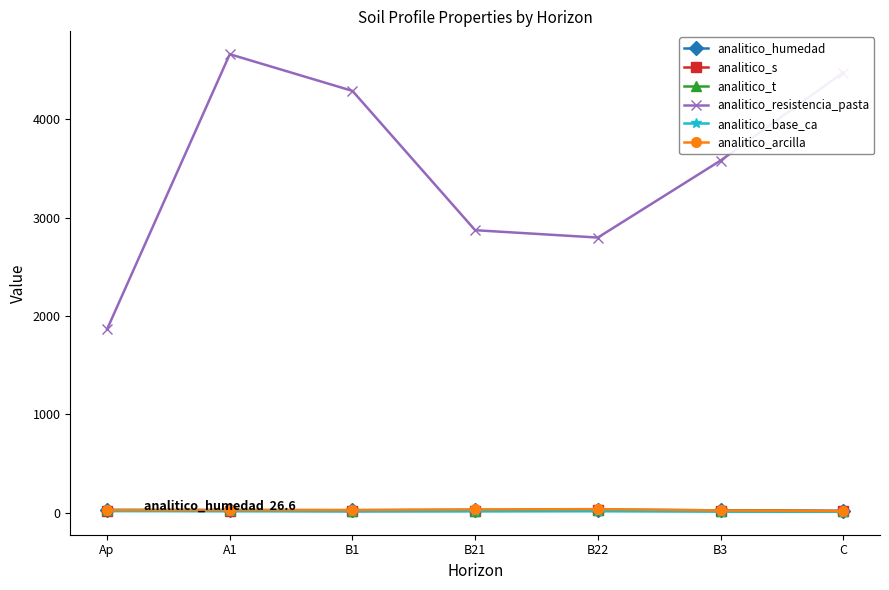

Which series has the largest total across all categories?

analitico_resistencia_pasta